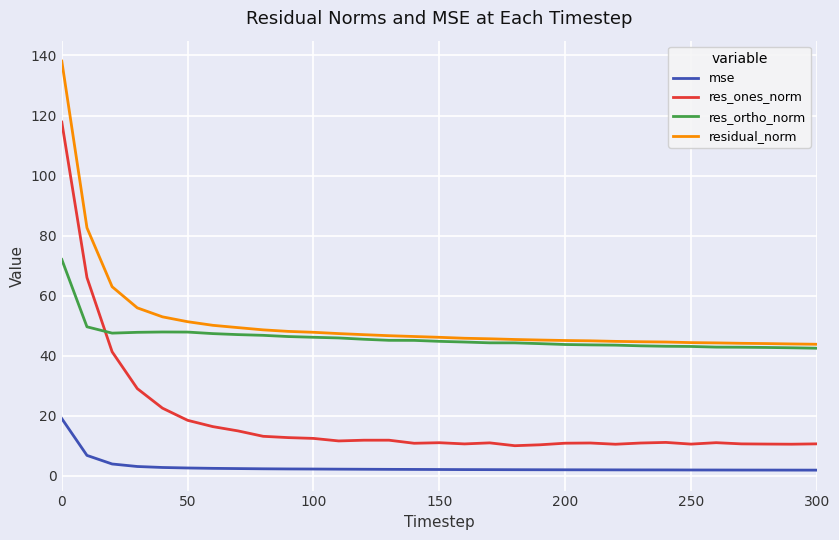

What is the highest value of the mse series?

19.1